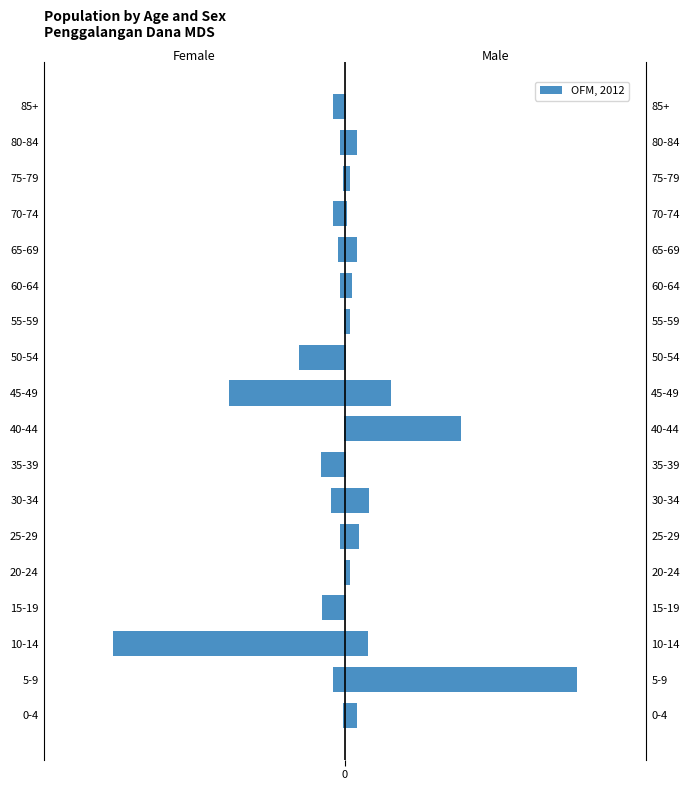

Reading right to left, extract all data points from this chart.

-0.5	-0.2	-0.1	-0.5	-0.3	-0.2	-0.1	-2.0	-5.0	-0.1	-1.0	-0.6	-0.2	-0.1	-1.0	-10.0	-0.5	-0.1